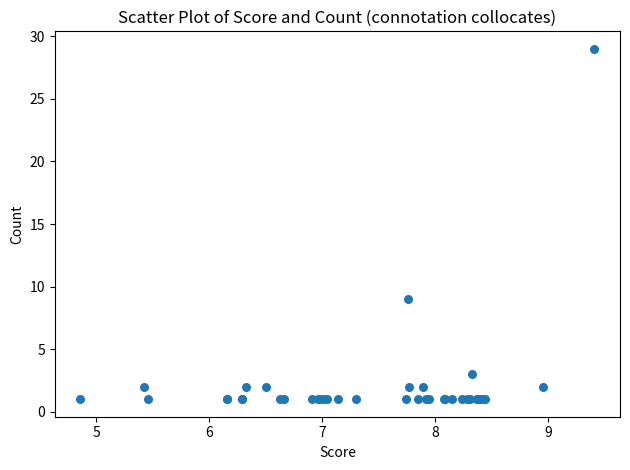

What Y value in the scatter plot is closest to 15?

9